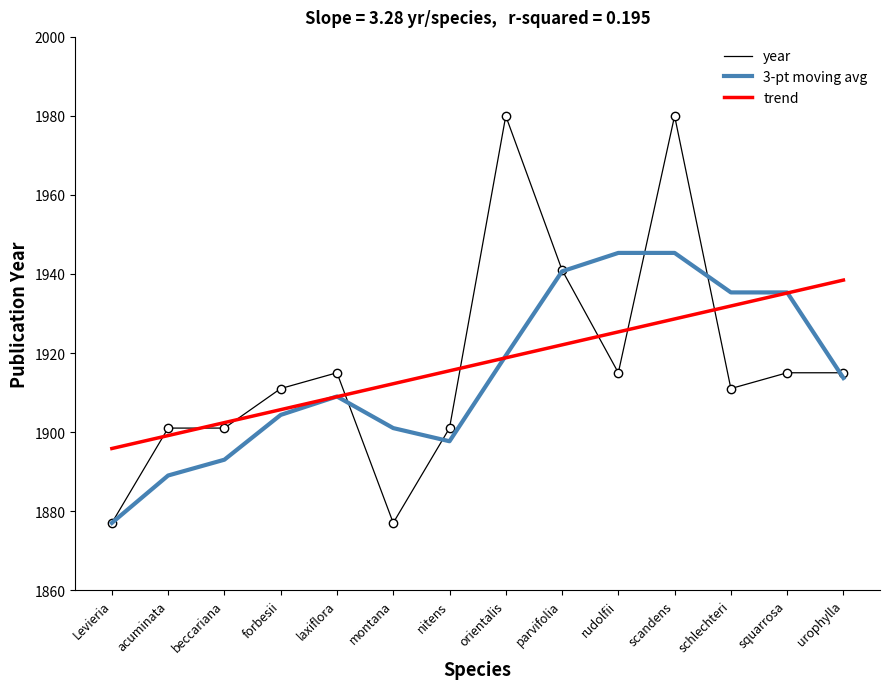

How many lines are shown in the chart?

3